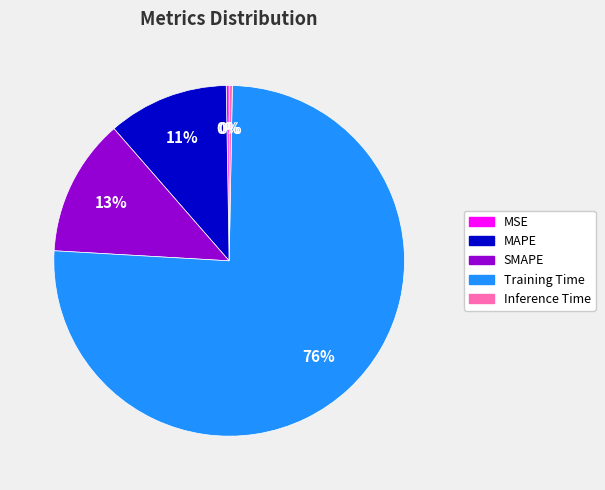

To the nearest percent, what is the combined percentage of Inference Time and Training Time?

76%